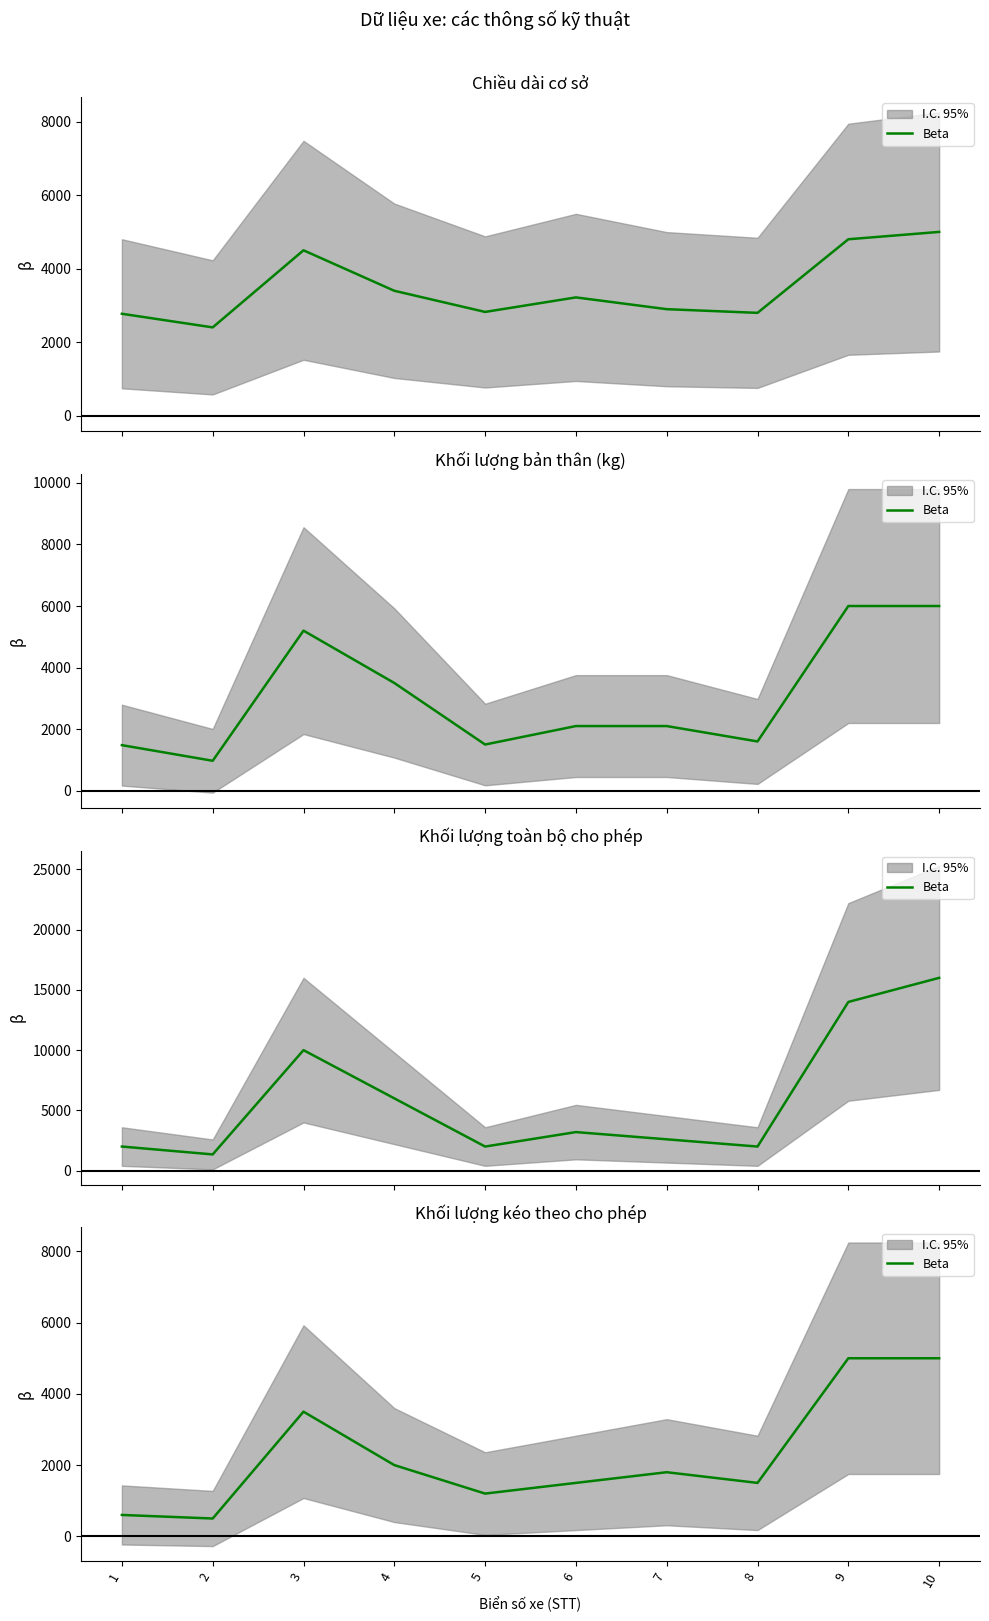

Where is the first local minimum?

2